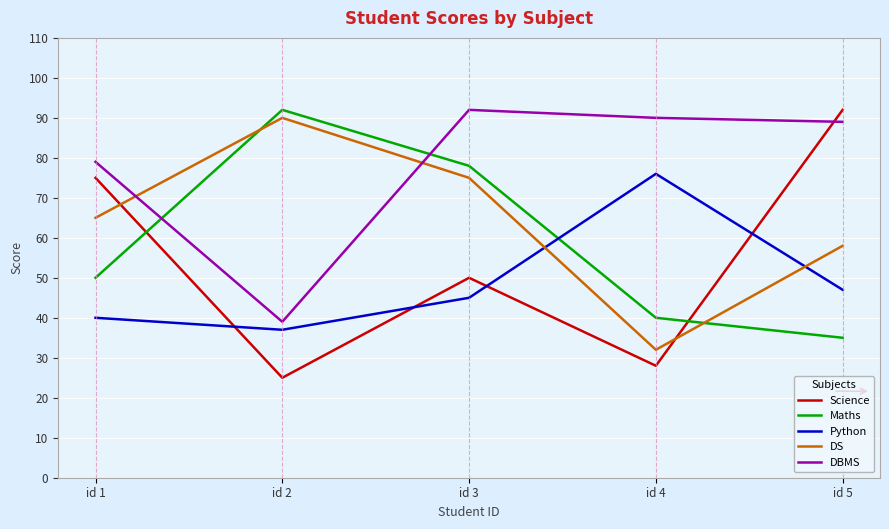

Reading right to left, list all the values displayed in this chart.

Science: id 5=92	id 4=28	id 3=50	id 2=25	id 1=75
Maths: id 5=35	id 4=40	id 3=78	id 2=92	id 1=50
Python: id 5=47	id 4=76	id 3=45	id 2=37	id 1=40
DS: id 5=58	id 4=32	id 3=75	id 2=90	id 1=65
DBMS: id 5=89	id 4=90	id 3=92	id 2=39	id 1=79